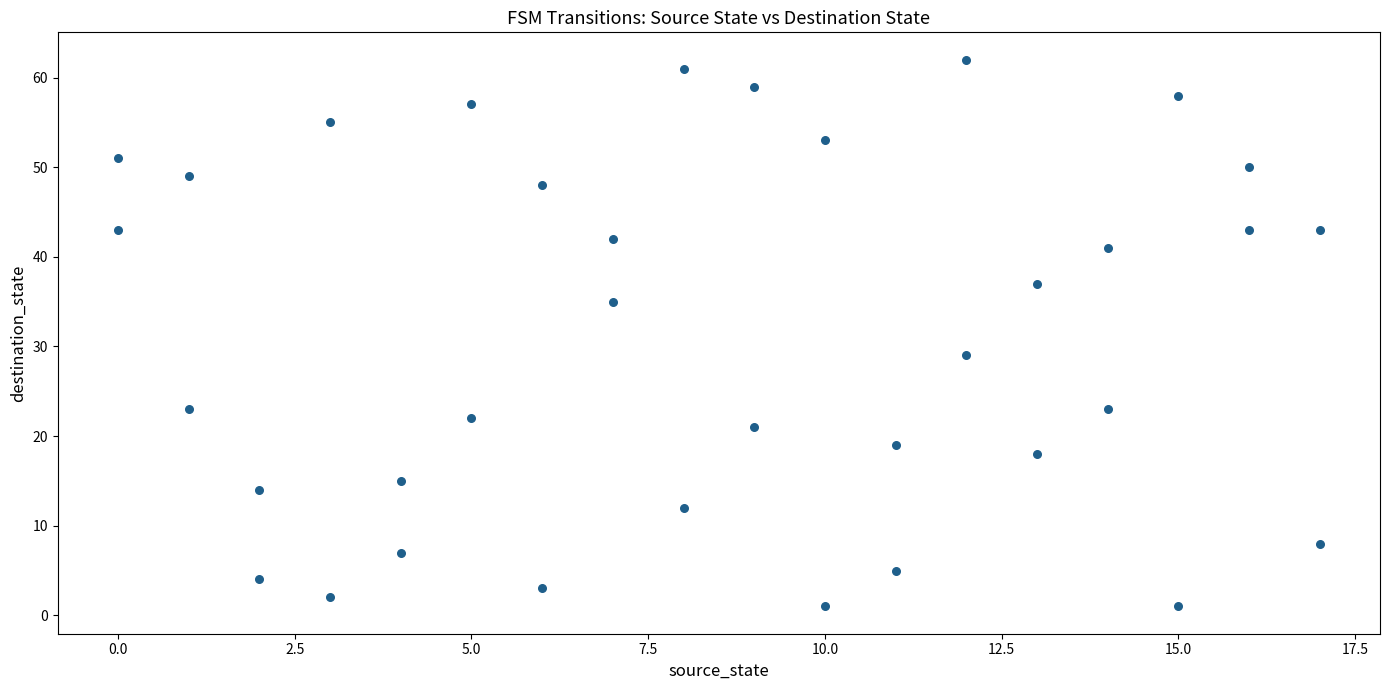

What is the range of Y values (max minus min)?

61